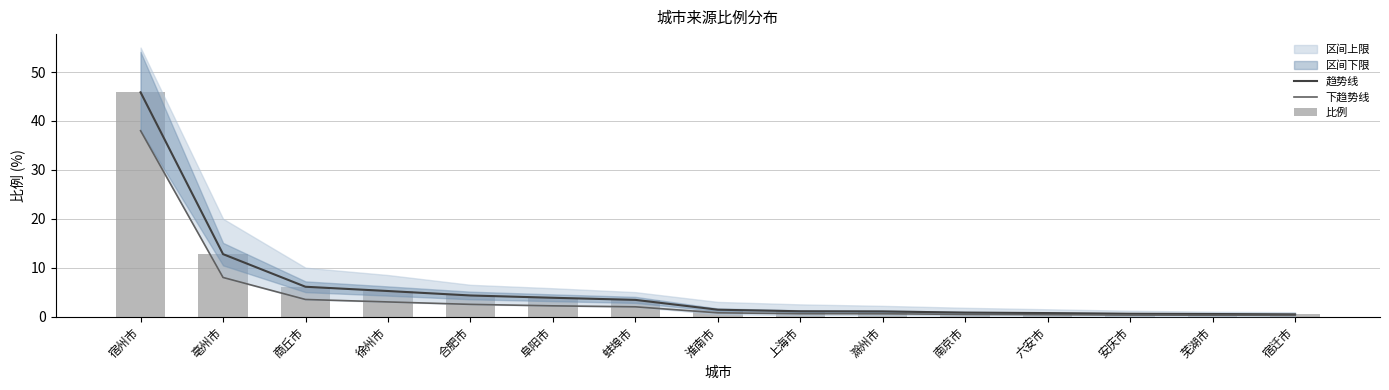

What is the sum of all 下趋势线 values?

62.9